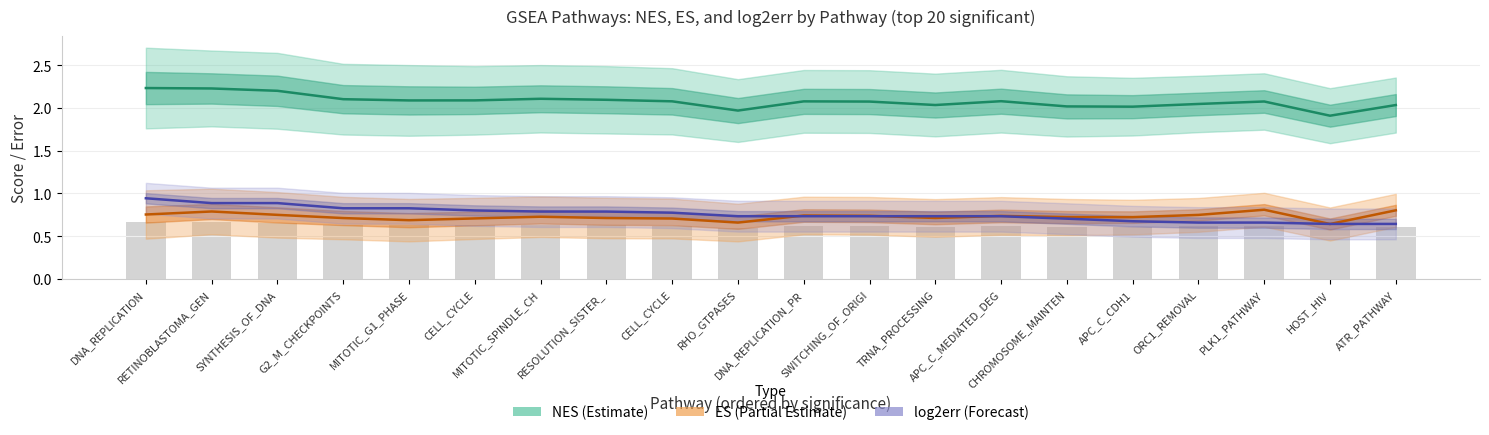

At which label is ES (Partial Estimate) closest to 0?

HOST_HIV